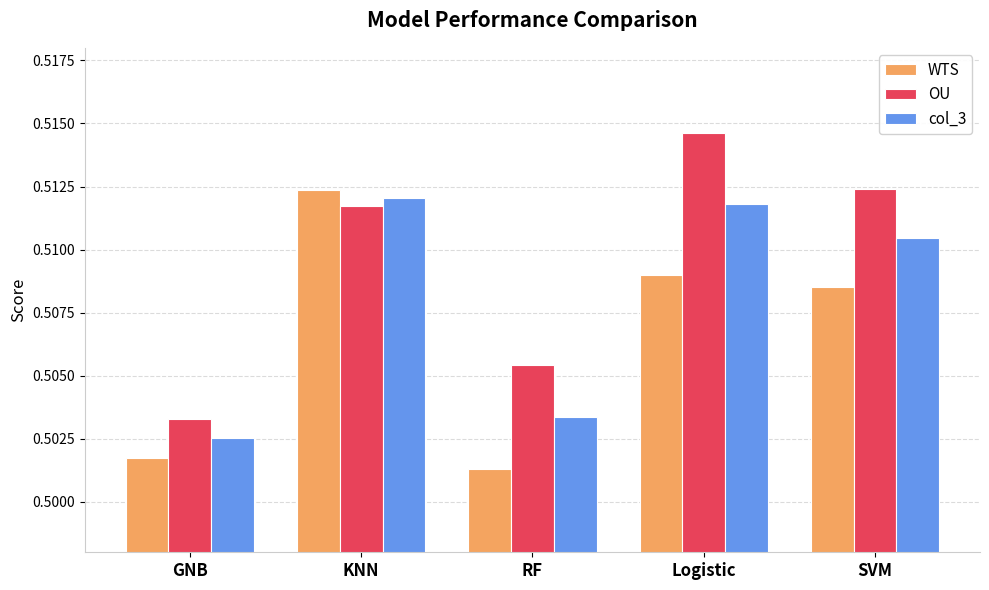

The WTS series shows 0.1 at RF. True or false?

False